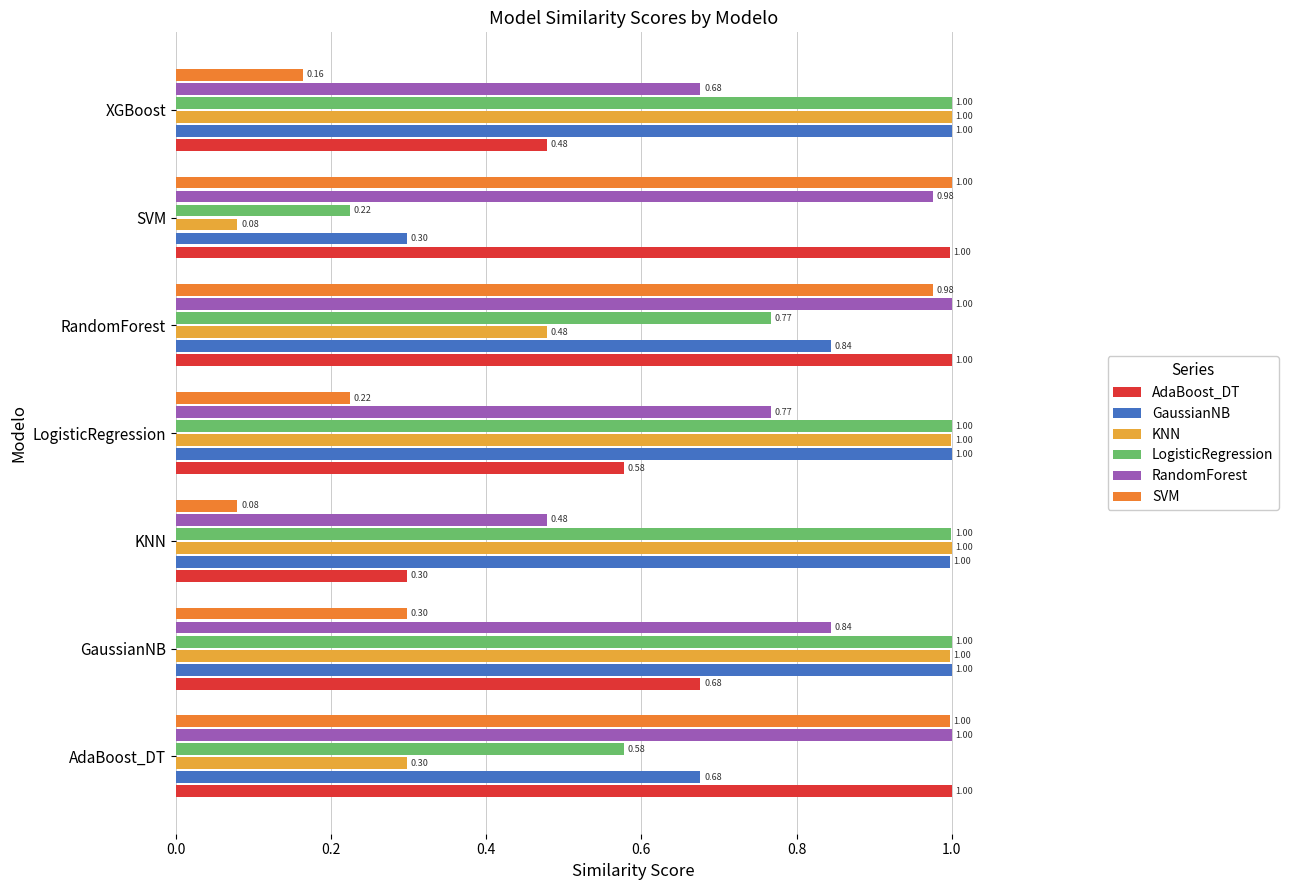

What is the sum of the GaussianNB values at AdaBoost_DT and GaussianNB?

1.7